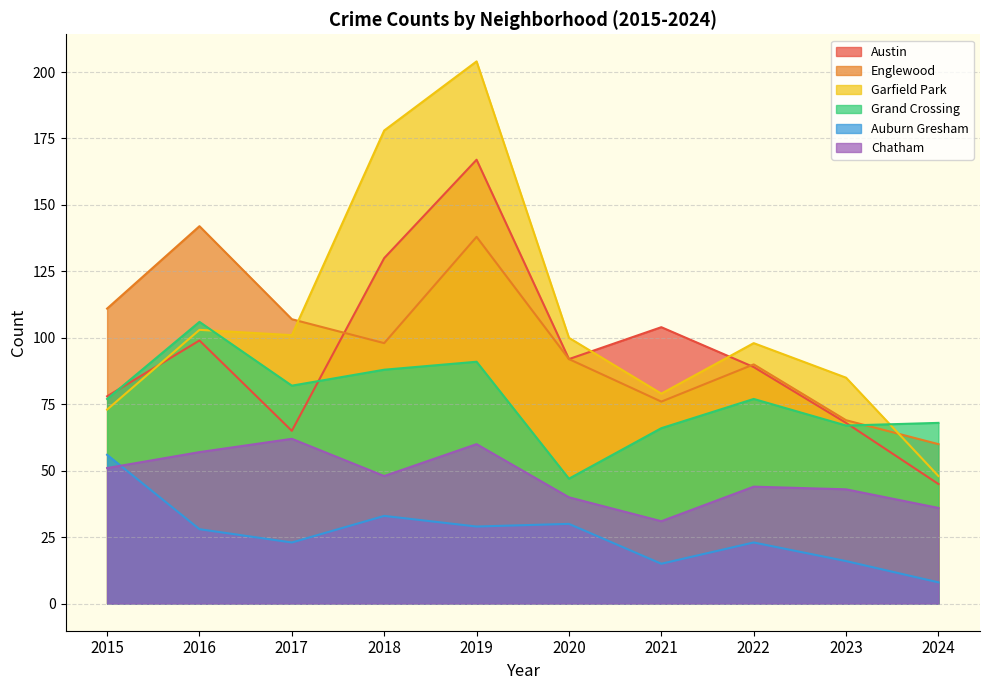

At which category does Englewood reach its first local valley?

2018